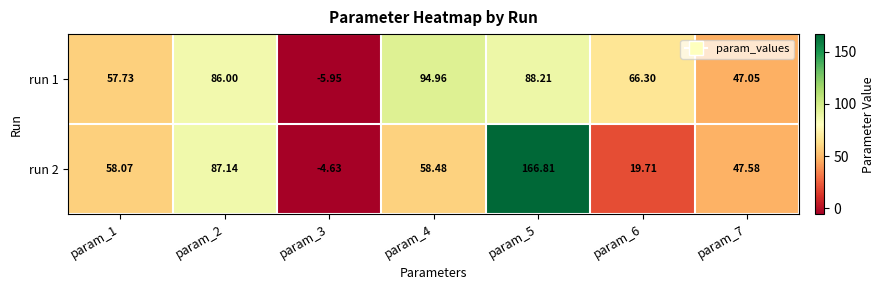

List the series in order of their overall mean, lowest first.

run 2, run 1